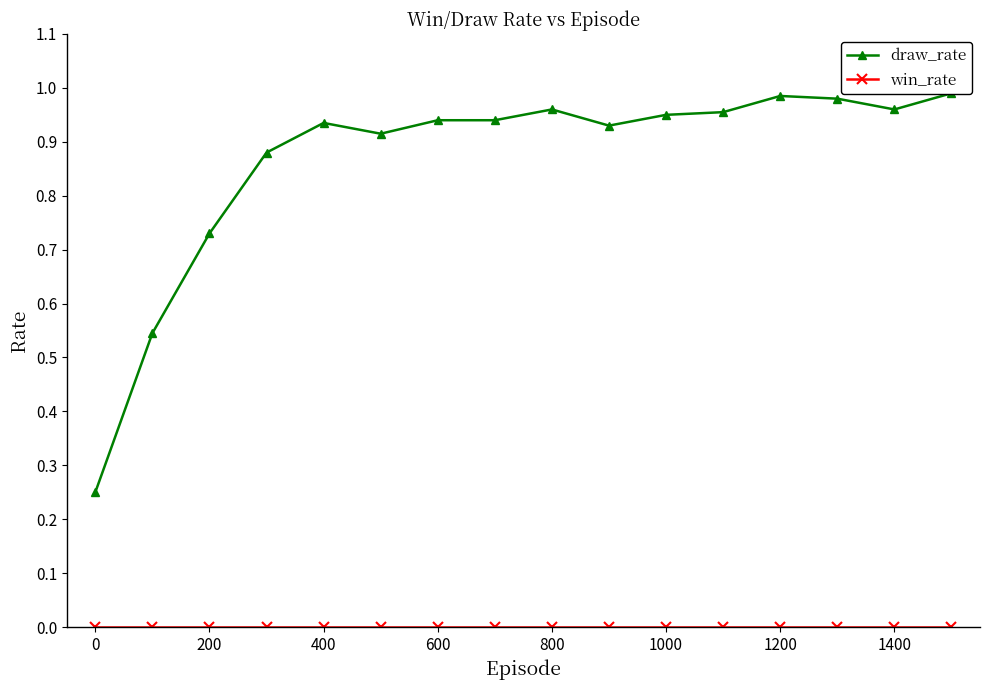

How many series are shown in this chart?

2